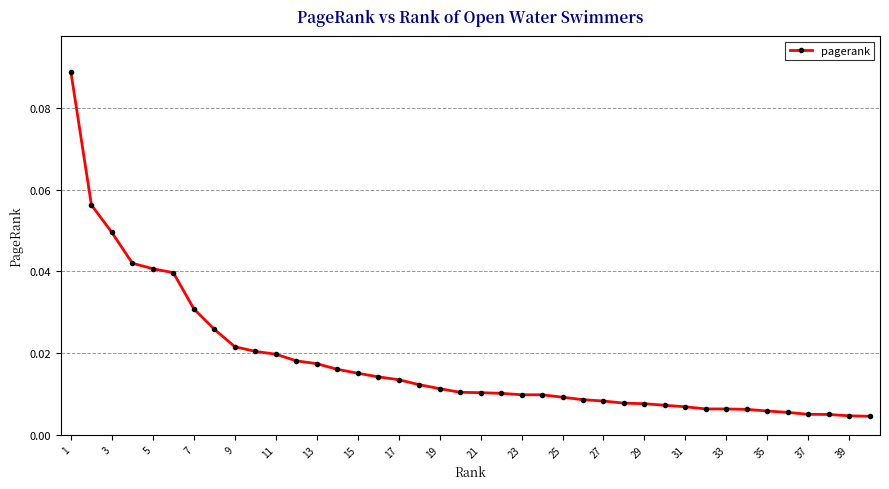

Which category has the highest value across all series?

1